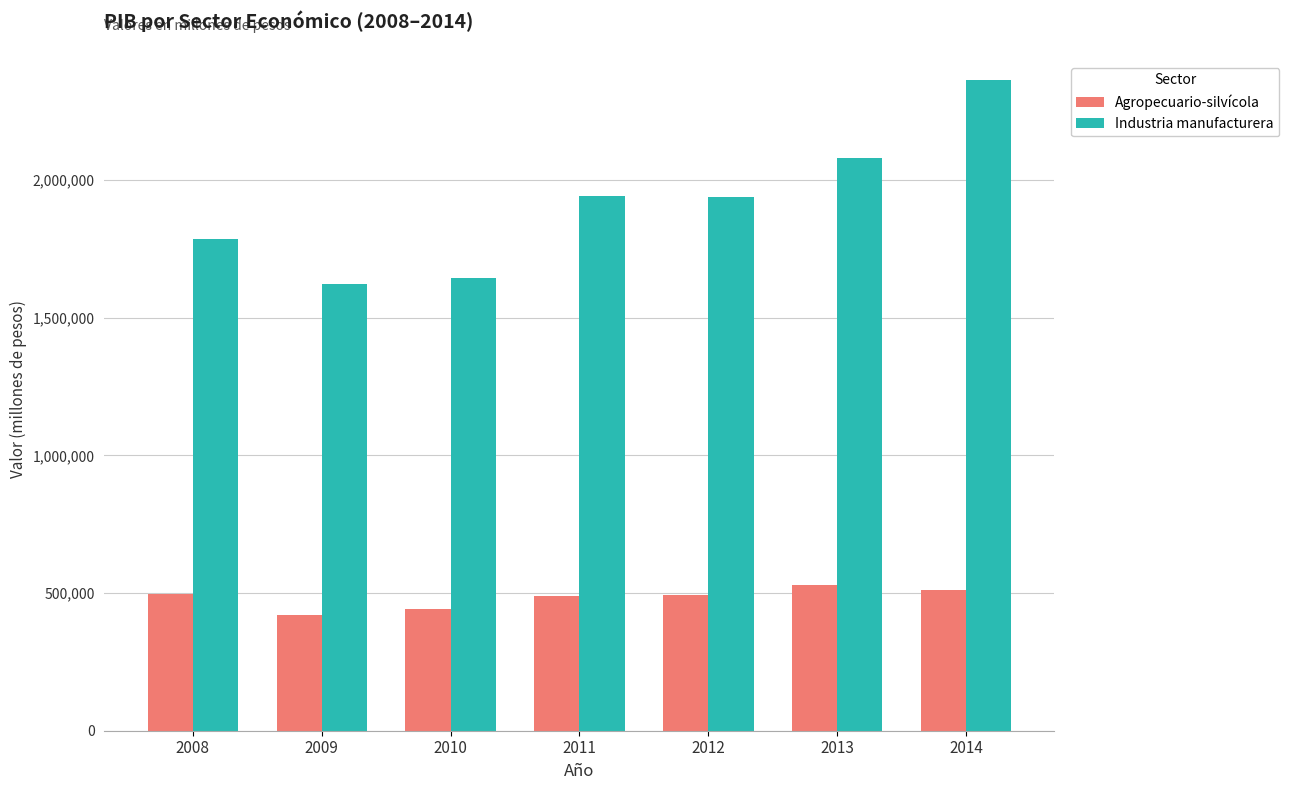

What is the difference between the maximum and minimum values in the Industria manufacturera series?

742193